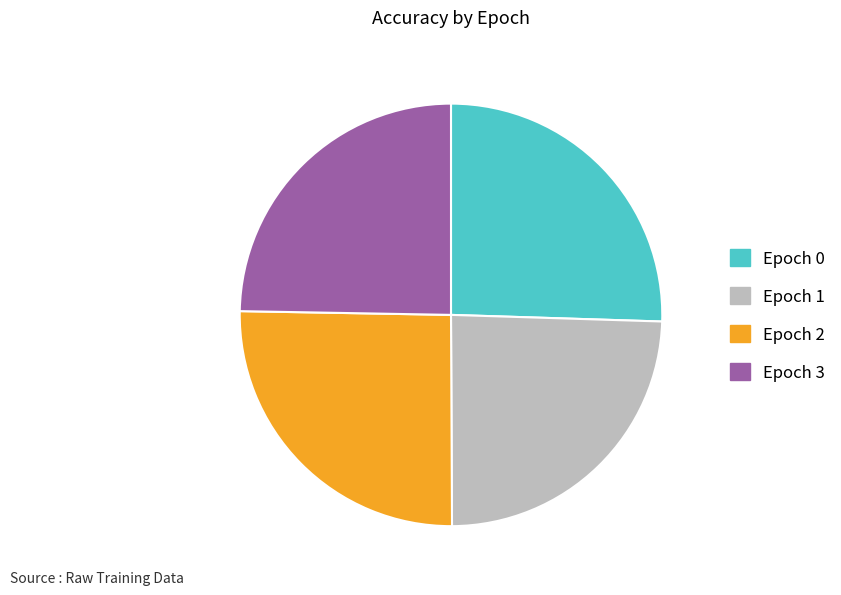

Is there a majority slice in this chart?

No